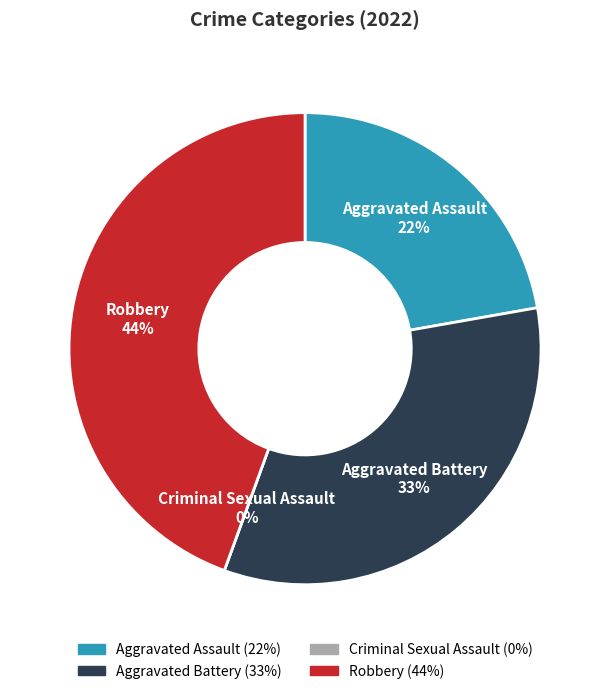

True or false: Robbery accounts for 44% of the total.

True